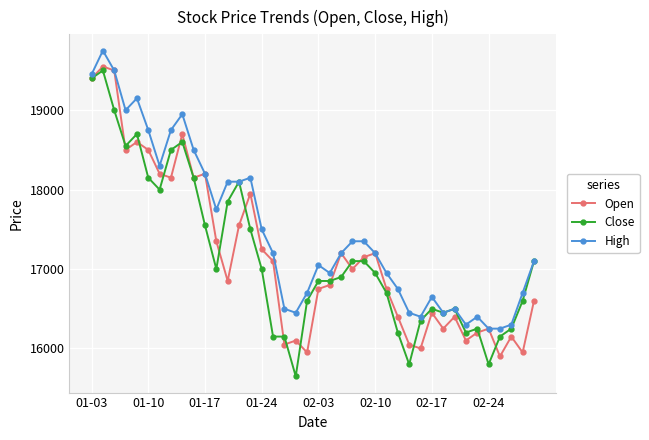

What is the greatest value displayed?

19750